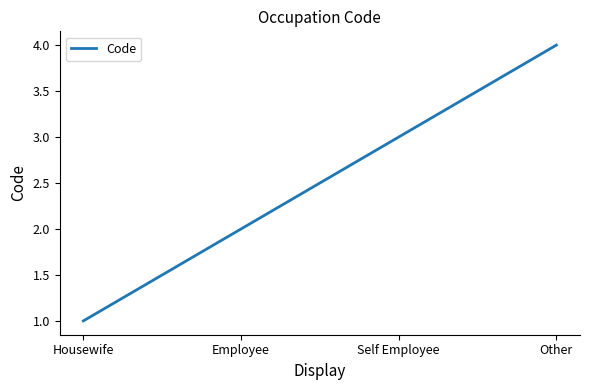

The chart shows a value of 3 at Employee. True or false?

False